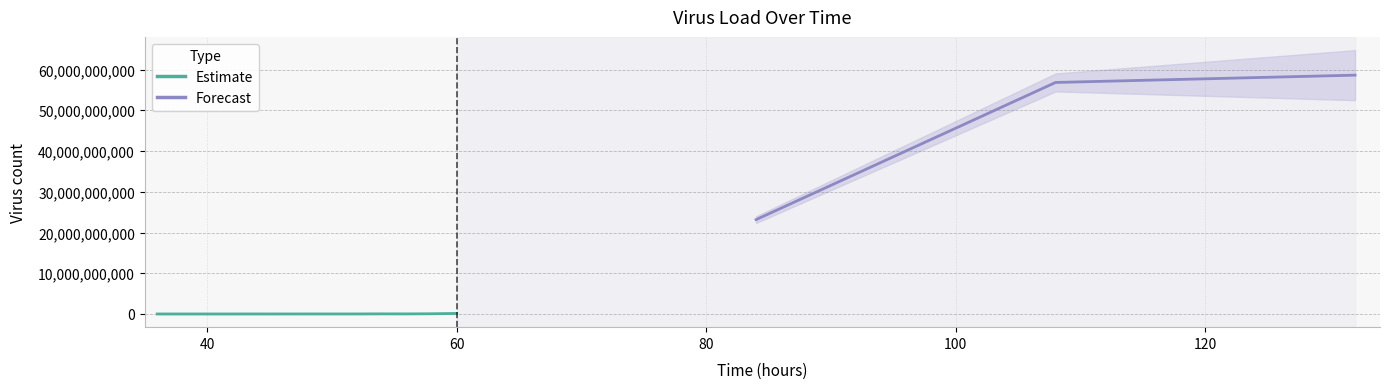

True or false: Virus has a value of 14747577.7 at 54.

False